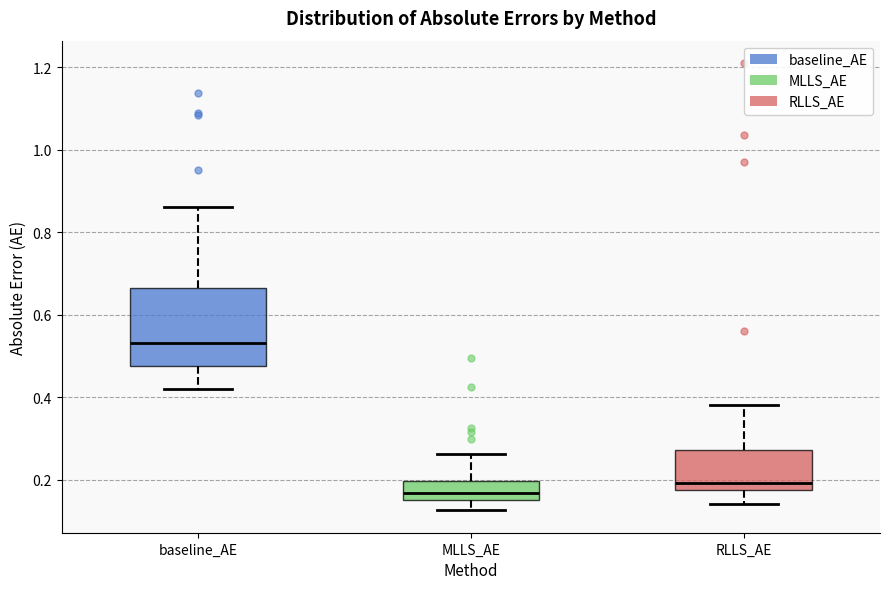

Comparing the boxes themselves (not the whiskers), which one is the tallest?

baseline_AE